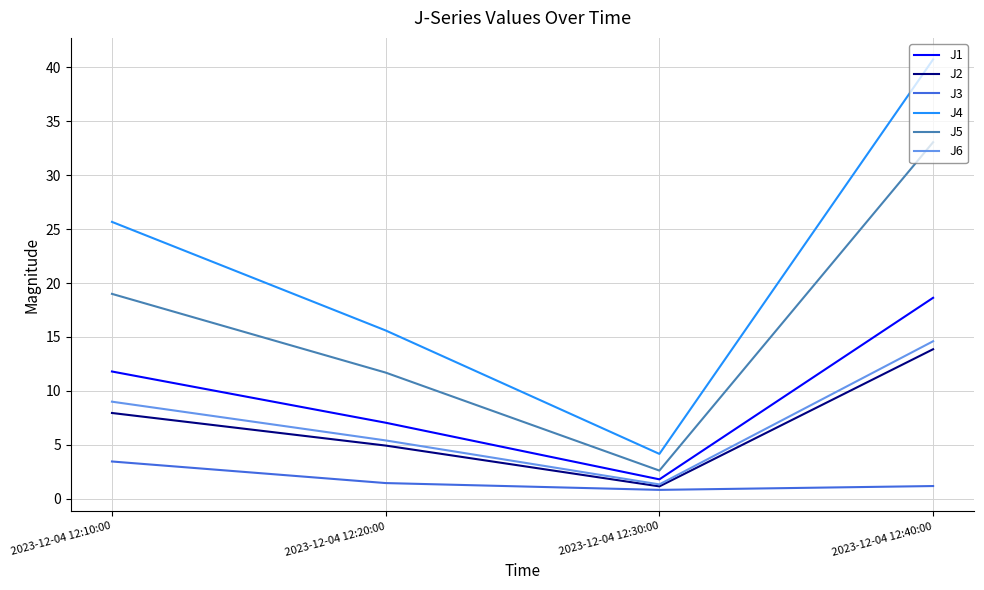

Which series has the widest spread of values?

J4